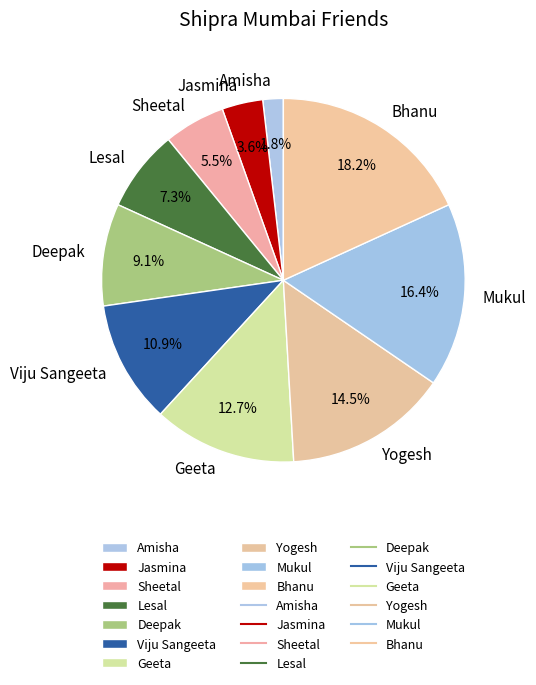

To the nearest percent, what is the difference between the Sheetal and Lesal slice percentages?

2%